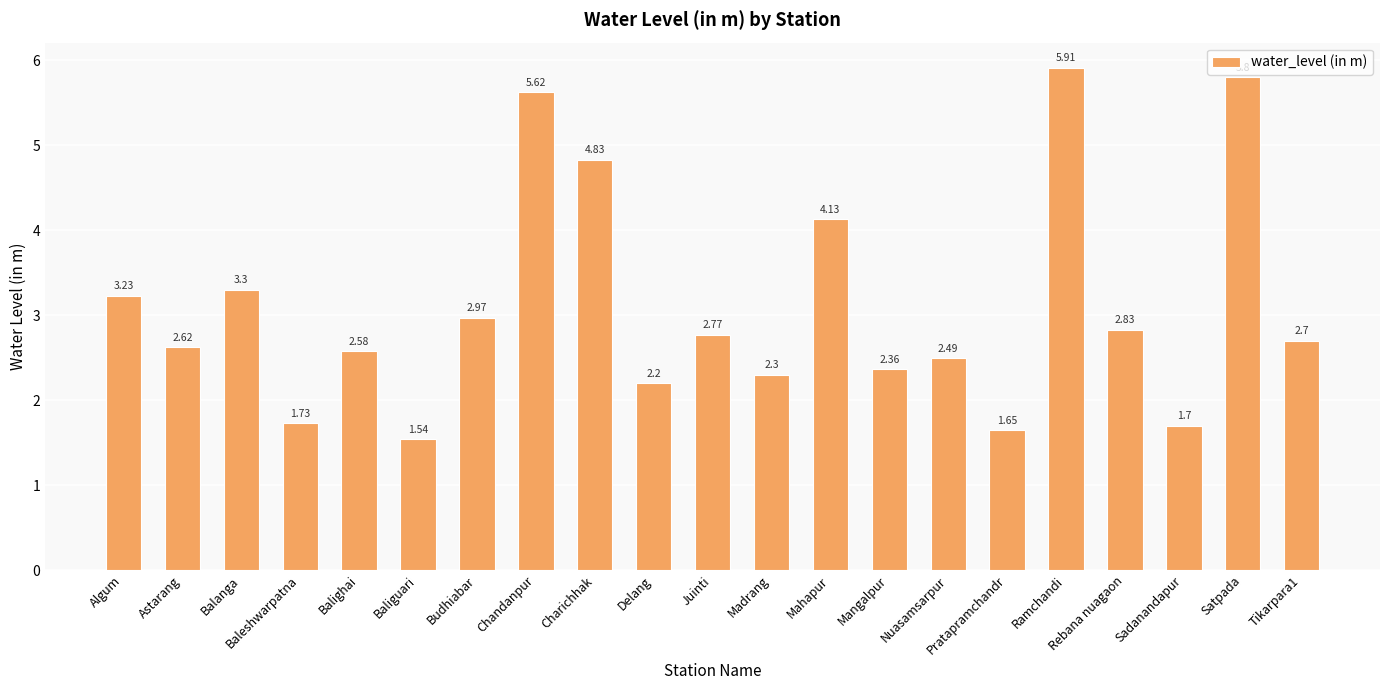

Rank the categories by value from lowest to highest.

Baliguari, Pratapramchandr, Sadanandapur, Baleshwarpatna, Delang, Madrang, Mangalpur, Nuasamsarpur, Balighai, Astarang, Tikarpara1, Juinti, Rebana nuagaon, Budhiabar, Algum, Balanga, Mahapur, Charichhak, Chandanpur, Satpada, Ramchandi